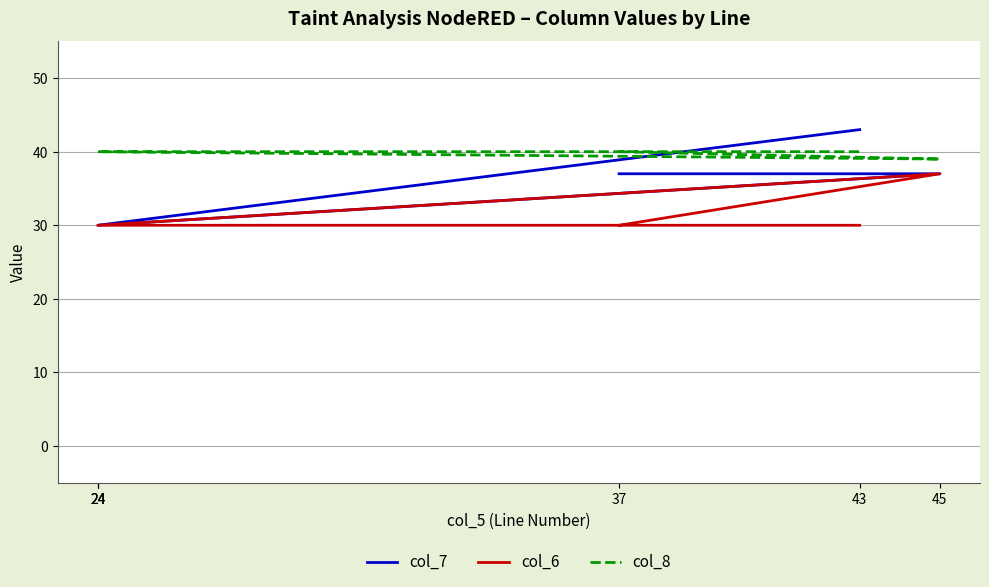

True or false: col_8 has a value of 58 at 24.

False